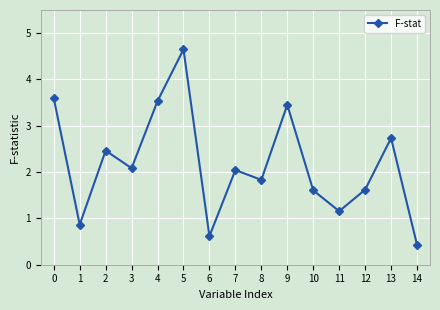

True or false: the data shows 2.0 at 7.

True